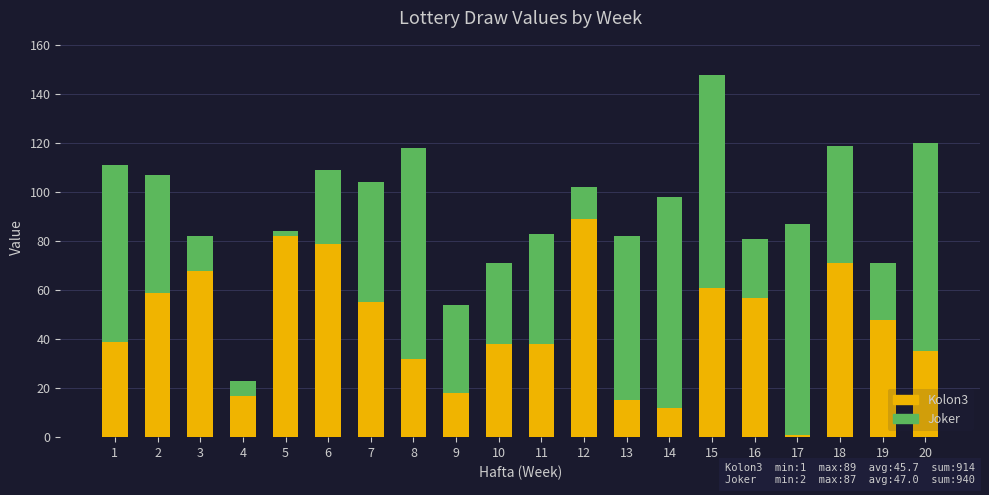

The Kolon3 series shows 21 at 10. True or false?

False